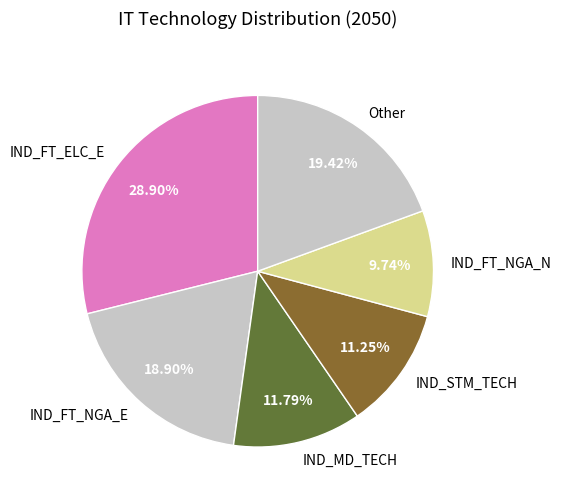

Which category has the smallest portion of the pie?

IND_FT_NGA_N